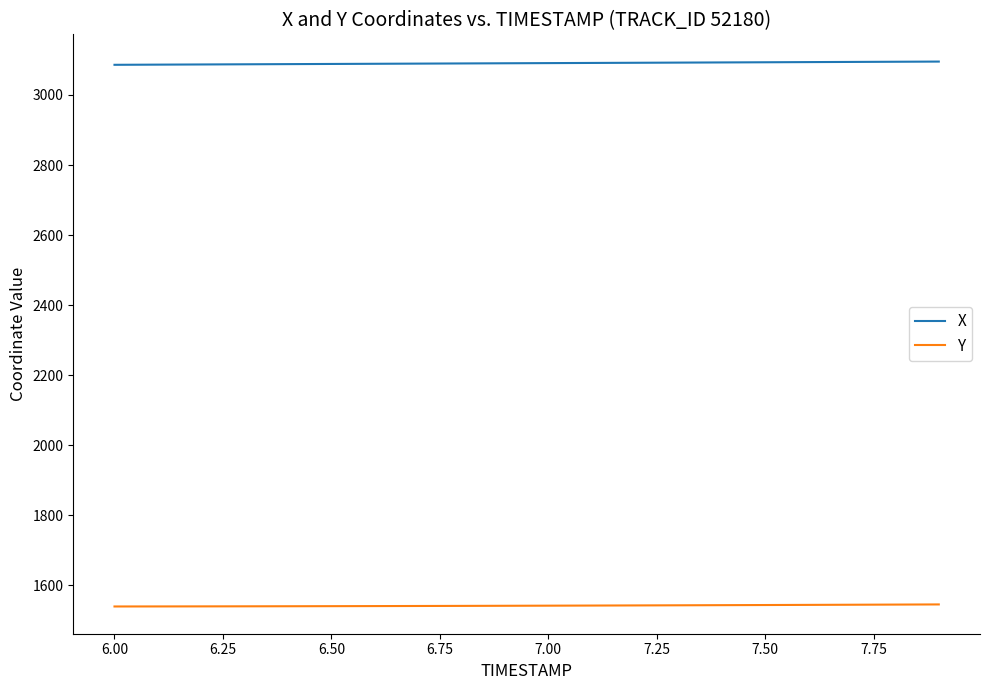

Rank the series by their maximum value, from lowest to highest.

Y, X